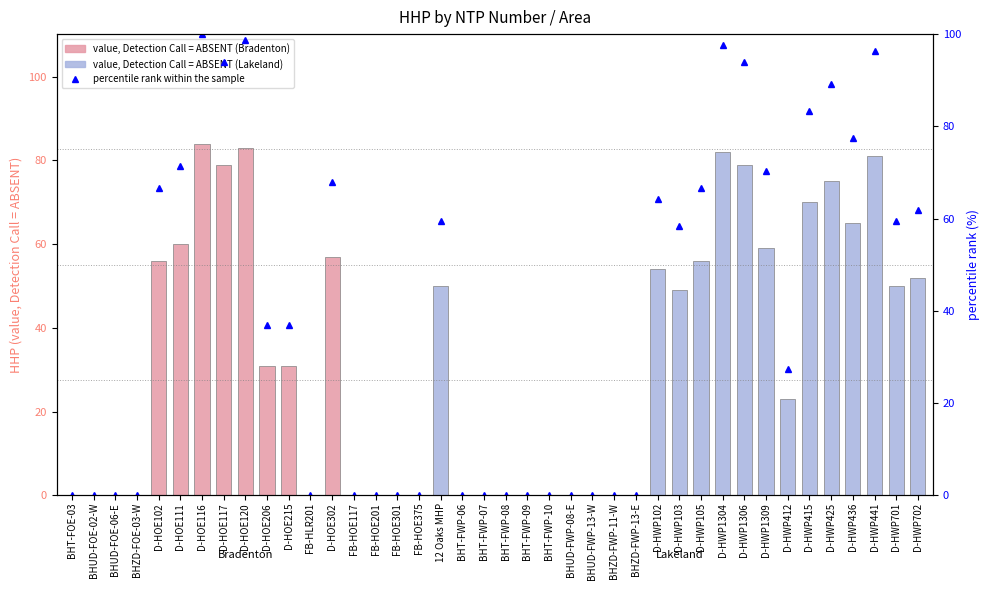

What is the difference between the second highest and minimum values in the percentile rank within the sample series?

98.8